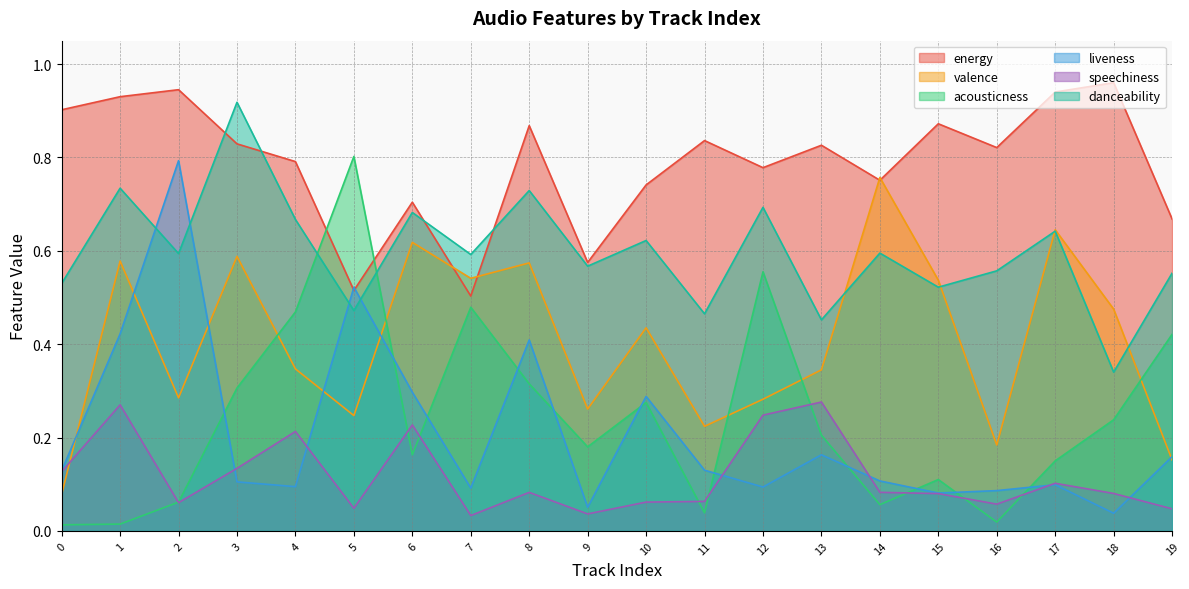

Where is the first local maximum for valence?

1